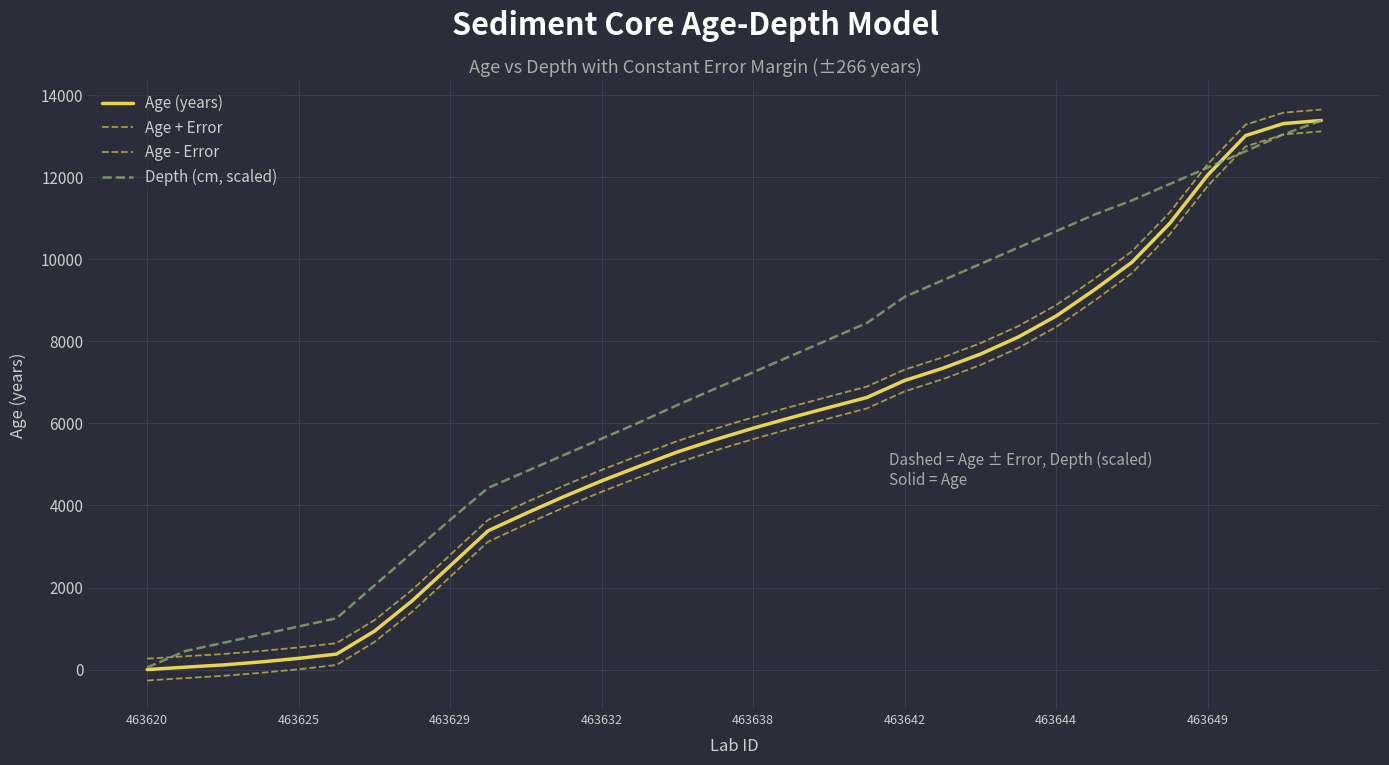

Count the number of categories in the chart.

32